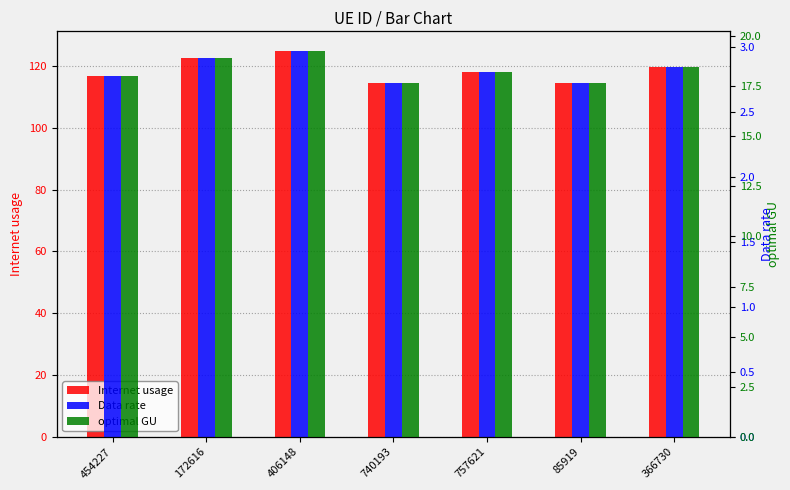

Read the optimal GU value at 454227.

18.0